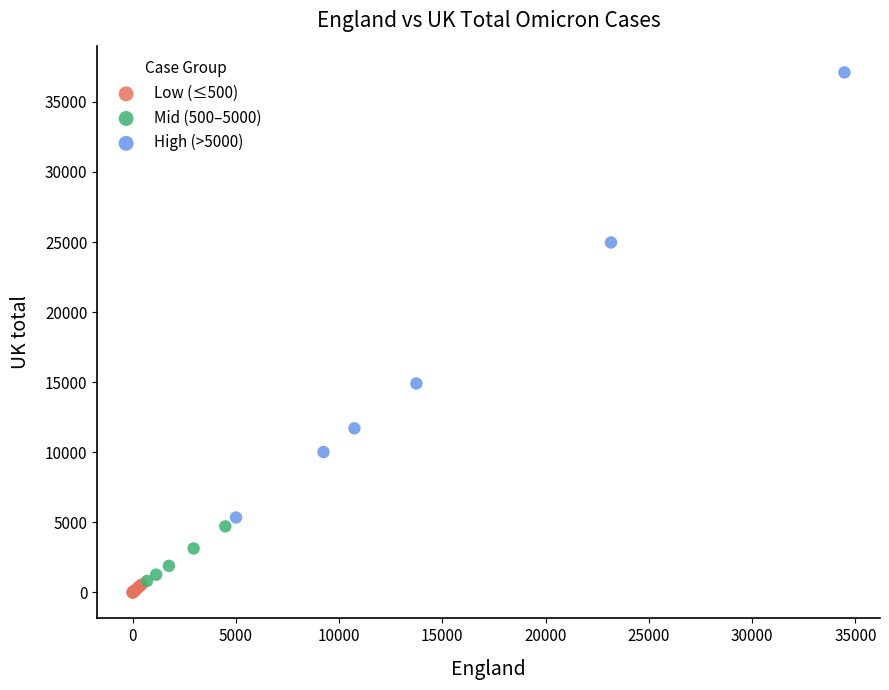

Which series has the largest Y range (max minus min)?

High (>5000)